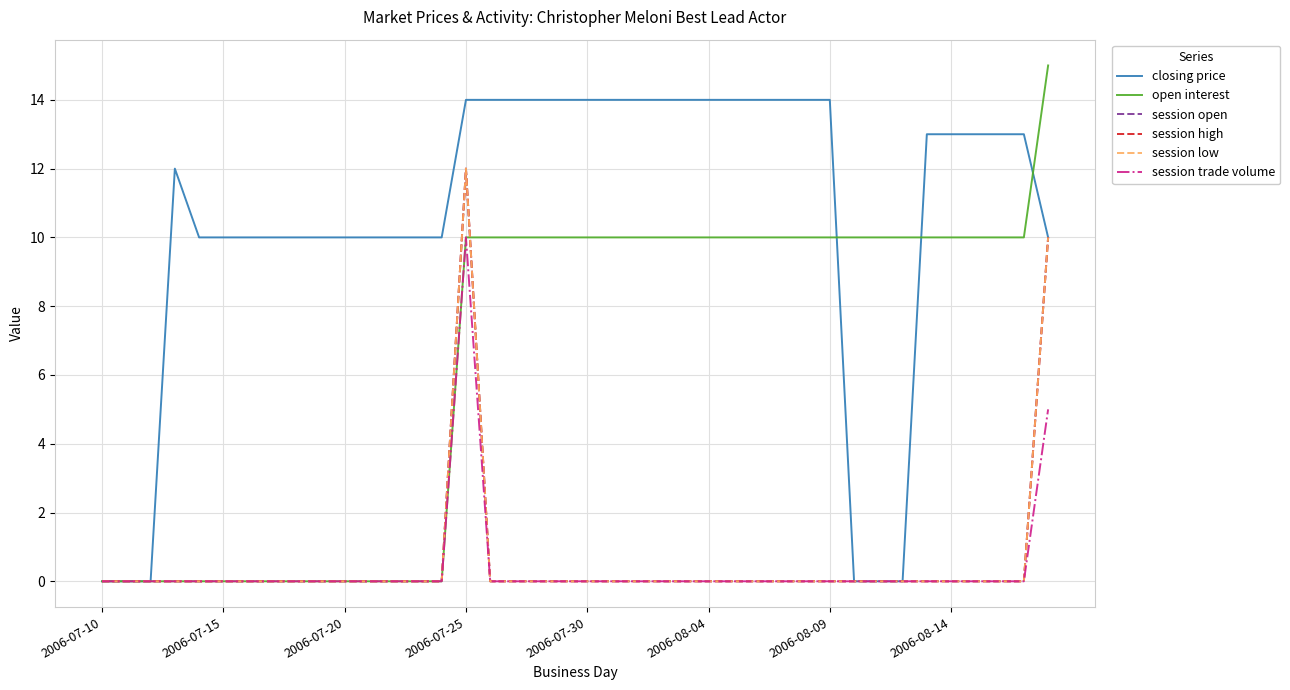

Which category has the lowest value in the open interest series?

2006-07-10